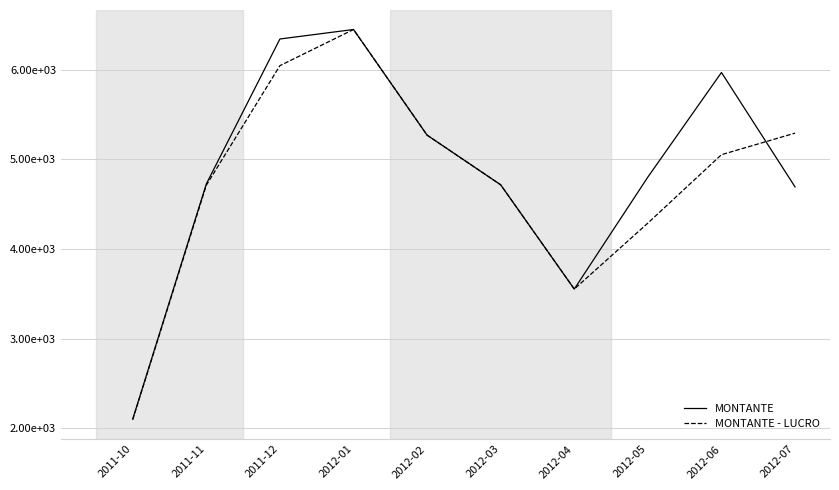

In MONTANTE, how many points are lower than both neighbors (excluding endpoints)?

1